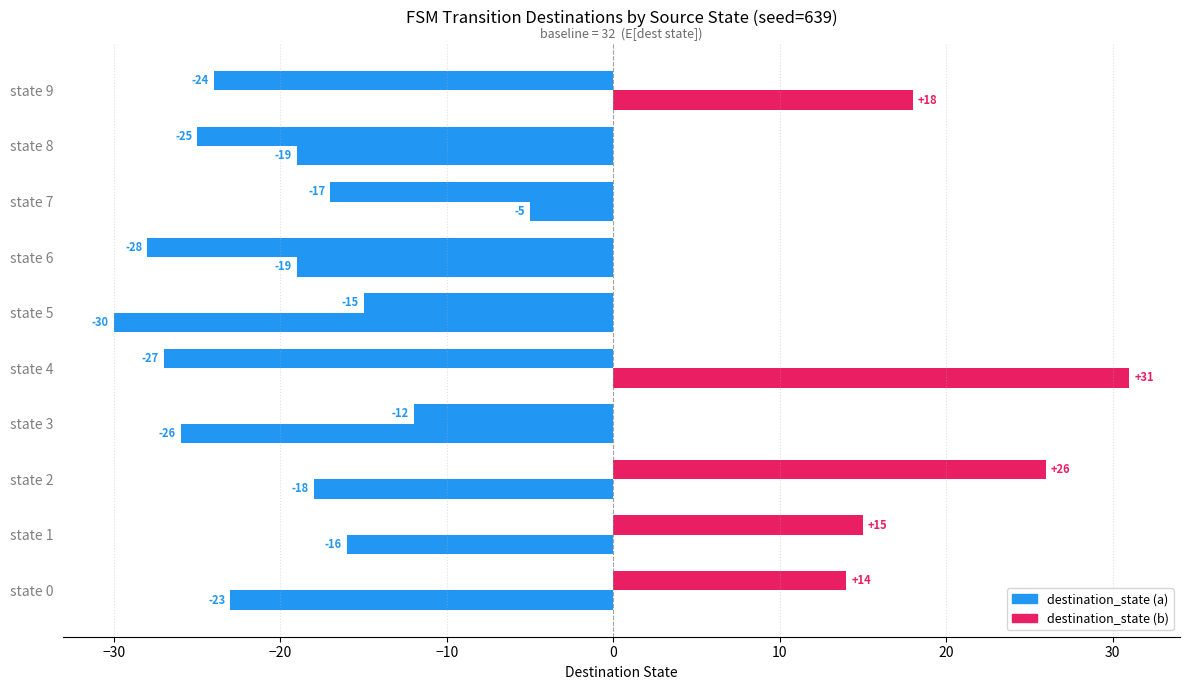

How many values in the destination_state (a) series are below -15?

5